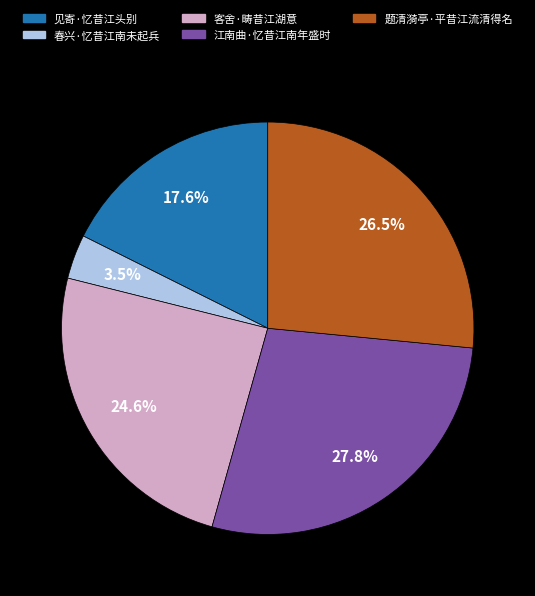

Approximately how many times larger is the value at 春兴·忆昔江南未起兵 compared to 江南曲·忆昔江南年盛时?

0.1